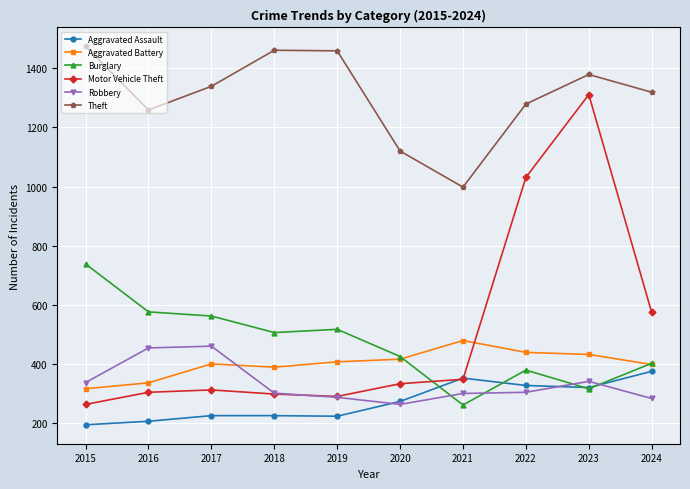

What is the total value across all series at 2015?

3322